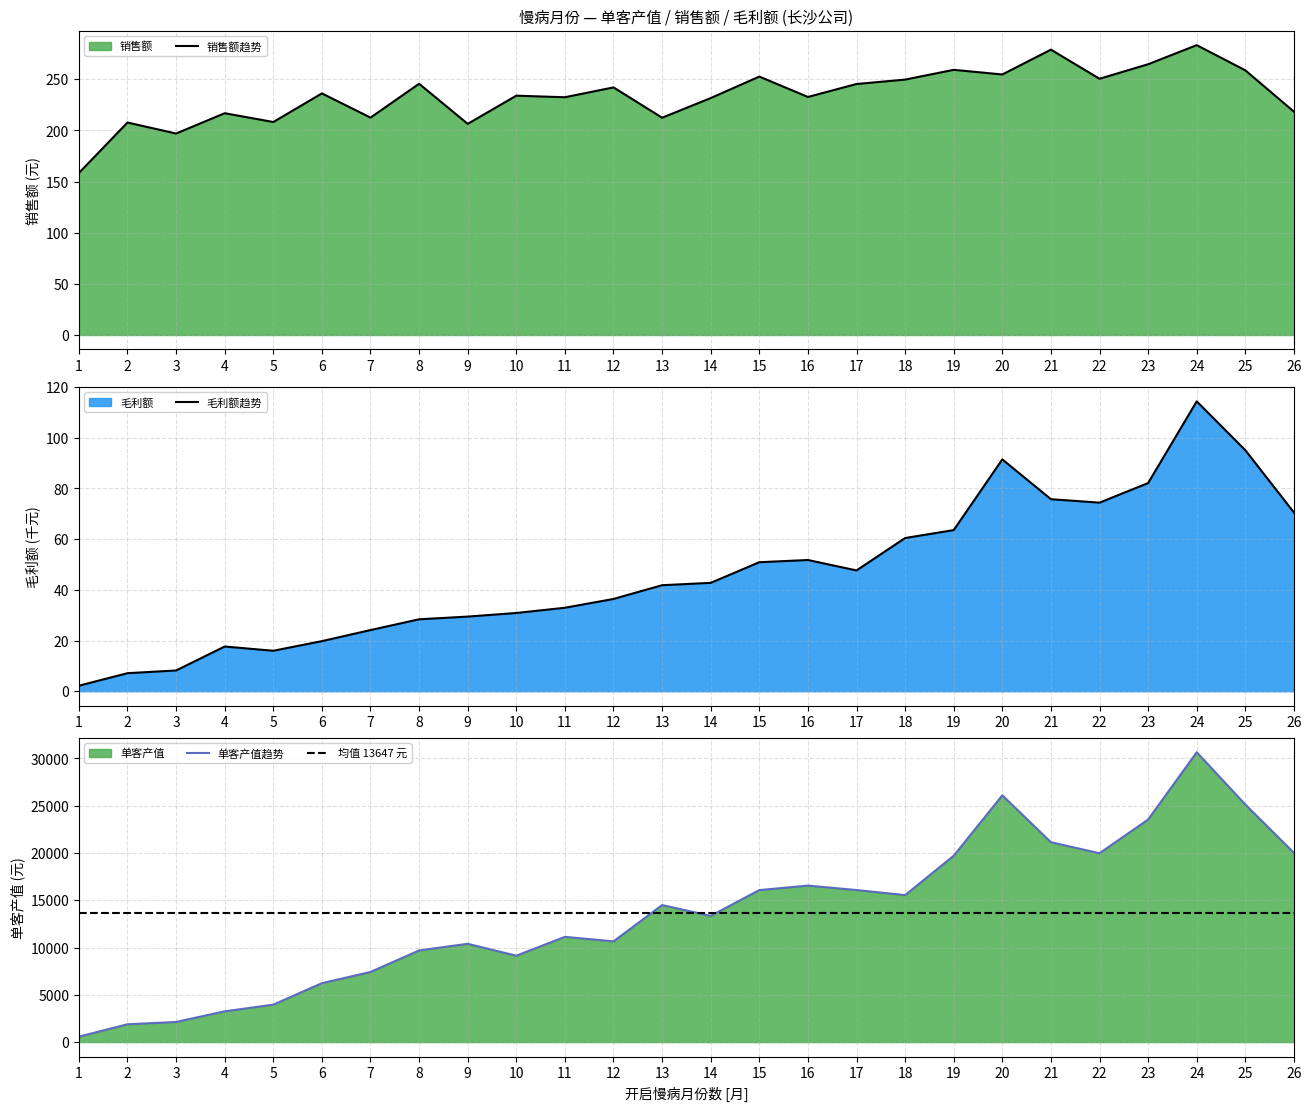

True or false: 毛利额 and 单客产值 cross at least once.

False